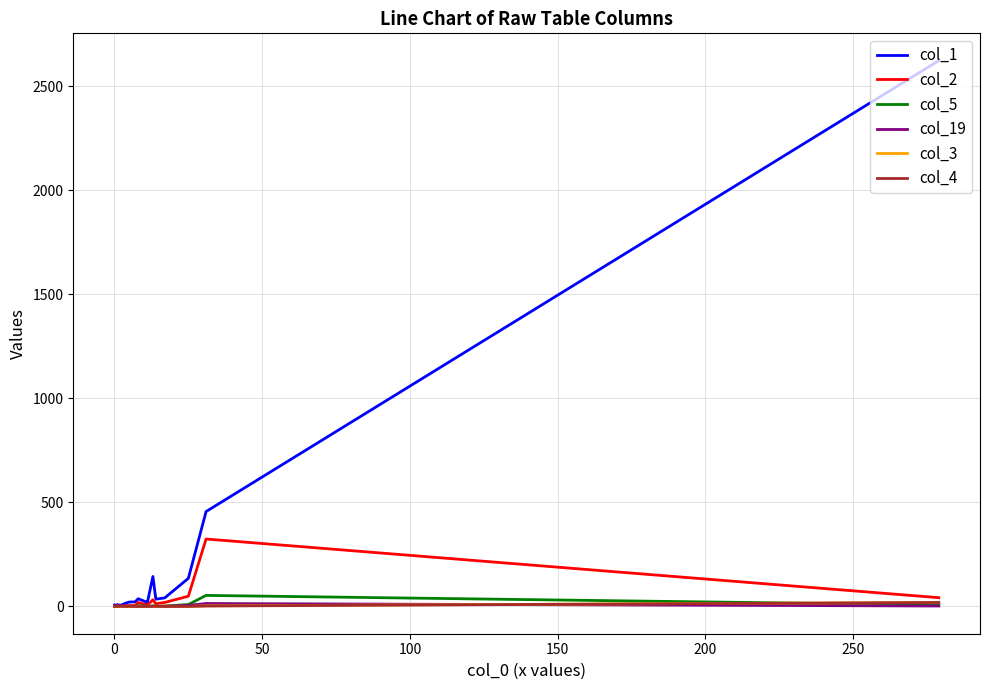

What is the difference between the second highest and second lowest values in the col_3 series?

3